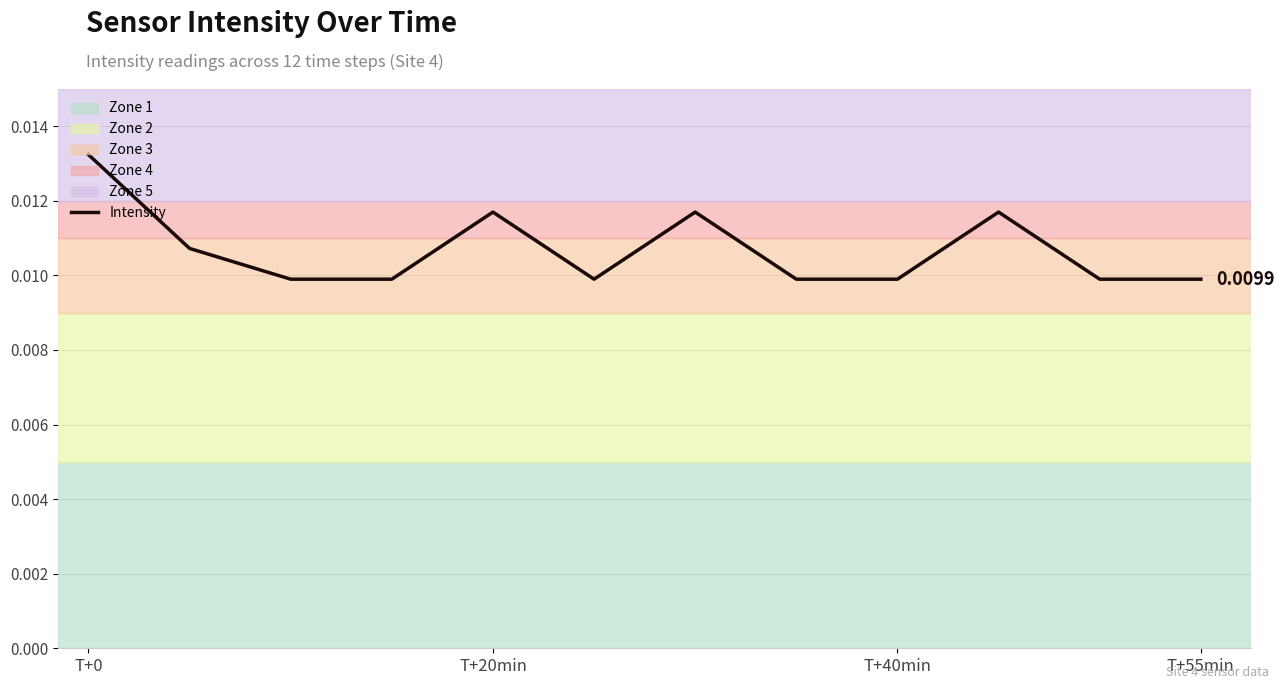

How many lines are shown in the chart?

1